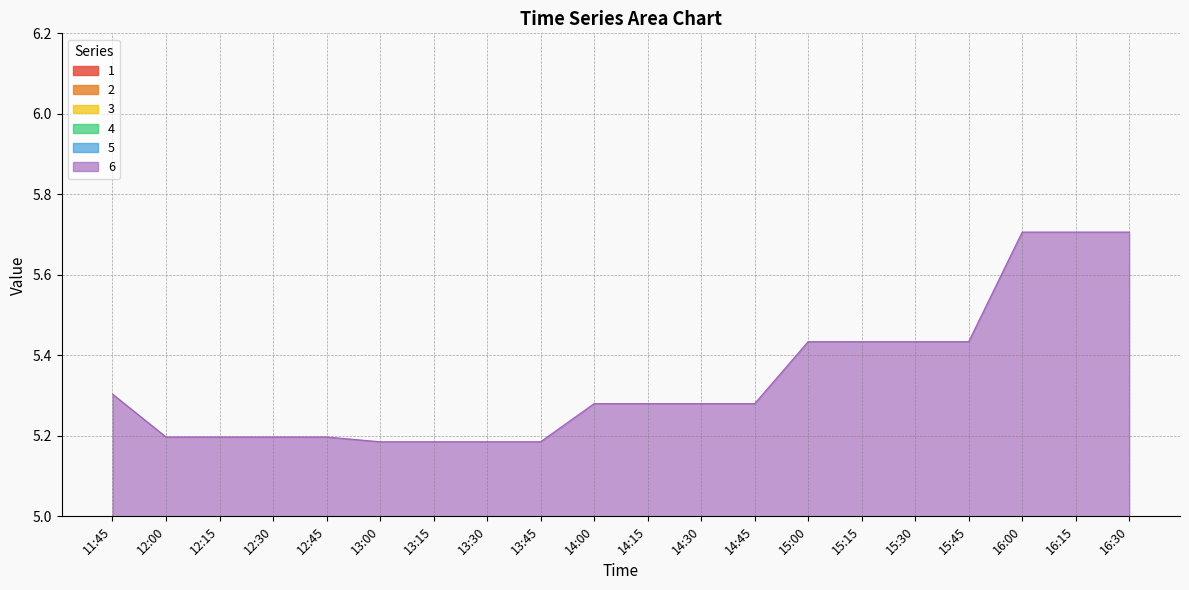

Where is the first local minimum for 1?

13:30